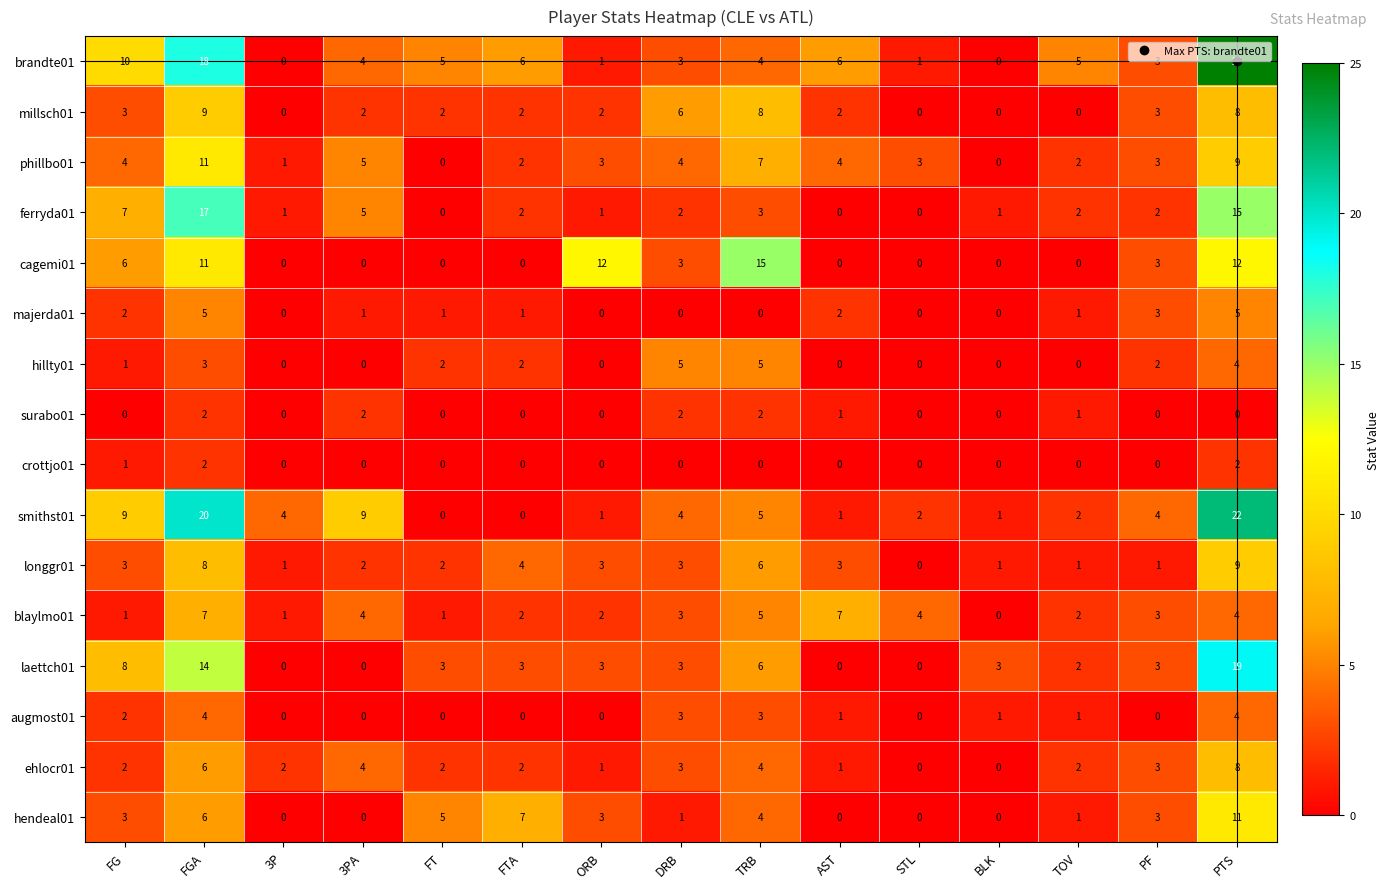

What value does the phillbo01 series have at TRB, to the nearest 10?

10